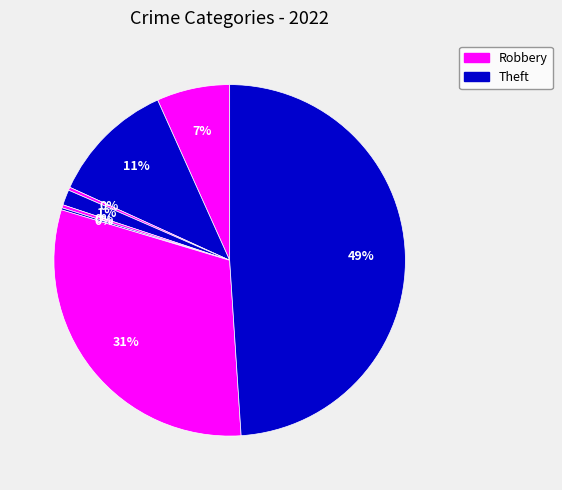

How many segments does this pie chart have?

8